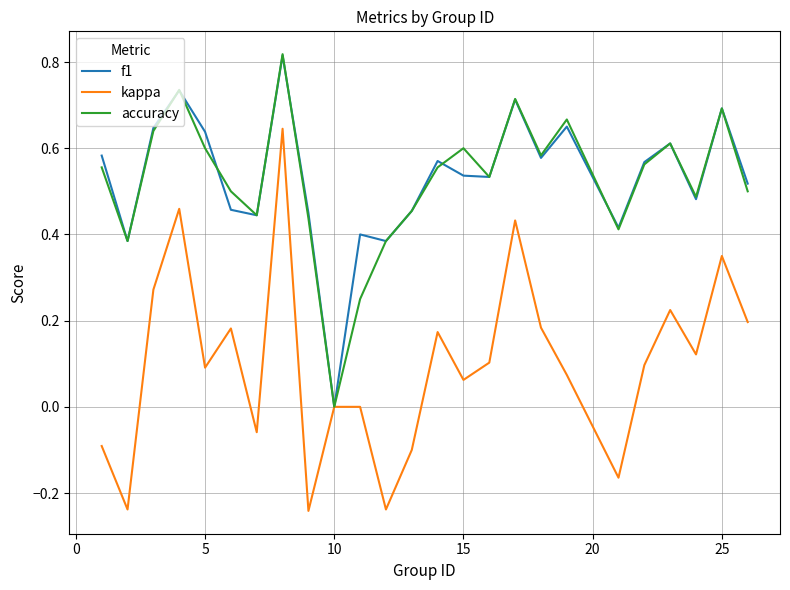

Which series has the widest spread of values?

kappa